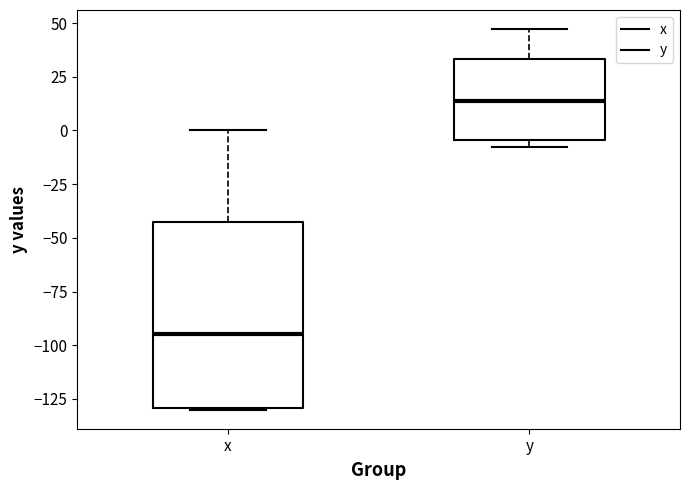

Reading left to right, read every box against the y-axis: the position of its median line, the range the box covers, and the ends of its whiskers. The values are not printed on the chart, so give them approximately, as read against the axis.

x: median -95, box -130 to -40, whiskers -130 to 0
y: median 15, box -5 to 35, whiskers -5 (just below the box's lower edge) to 45